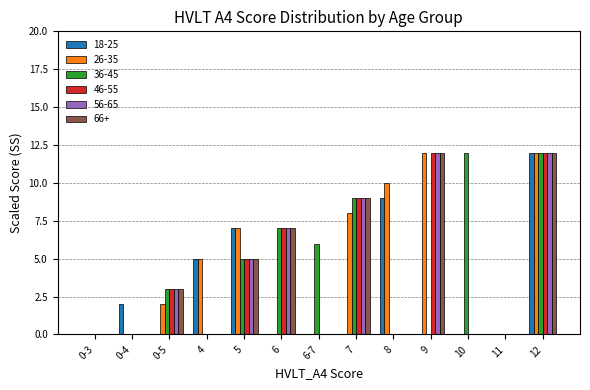

What is the maximum value shown in the chart?

12